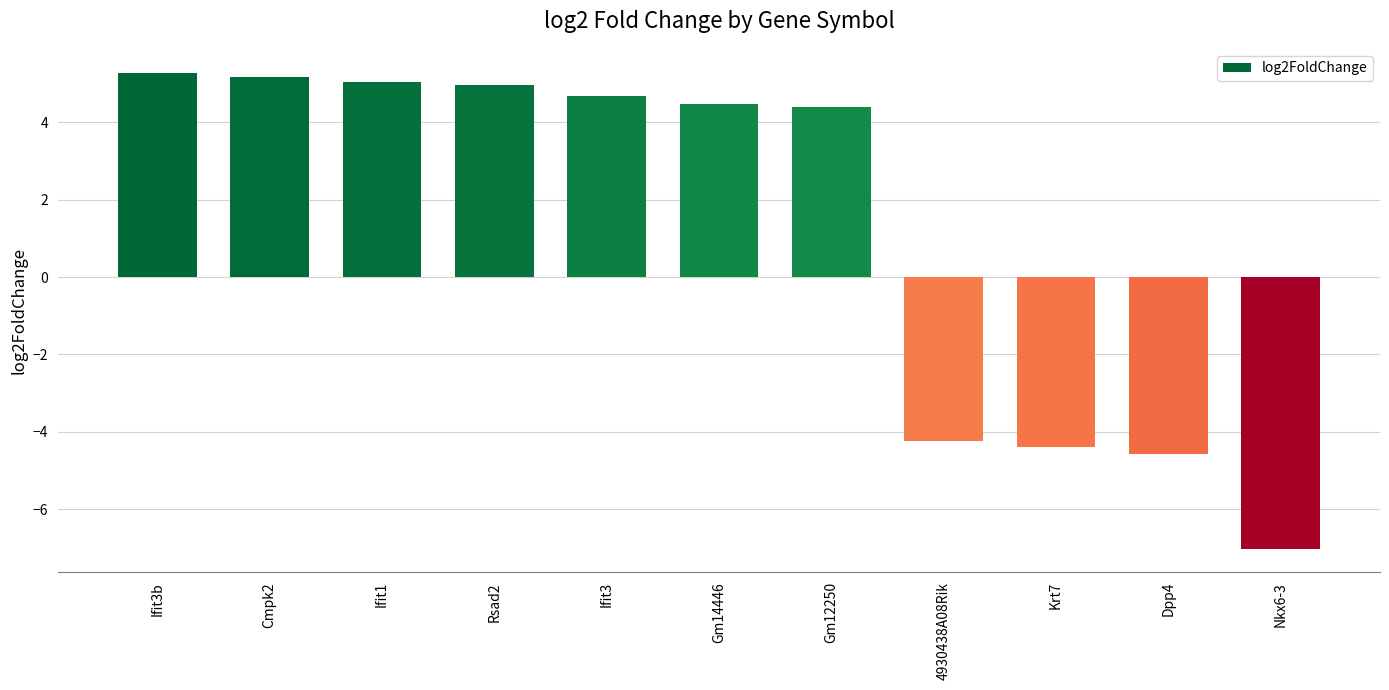

What value does the data have at Nkx6-3?

-7.0